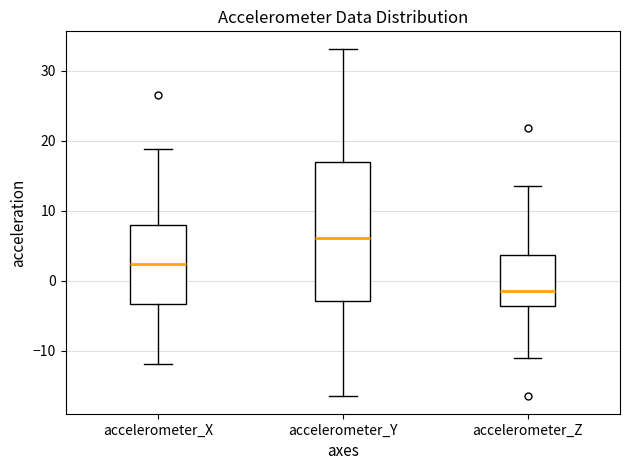

Reading left to right, transcribe this box plot: for each box, give where its median line is, the range the box spans, and where its two whiskers end, as read against the y-axis. The values are not printed on the chart, so give them approximately, as read against the axis.

accelerometer_X: median 2, box -3 to 8, whiskers -12 to 19
accelerometer_Y: median 6, box -3 to 17, whiskers -16 to 33
accelerometer_Z: median -2, box -4 to 4, whiskers -11 to 14